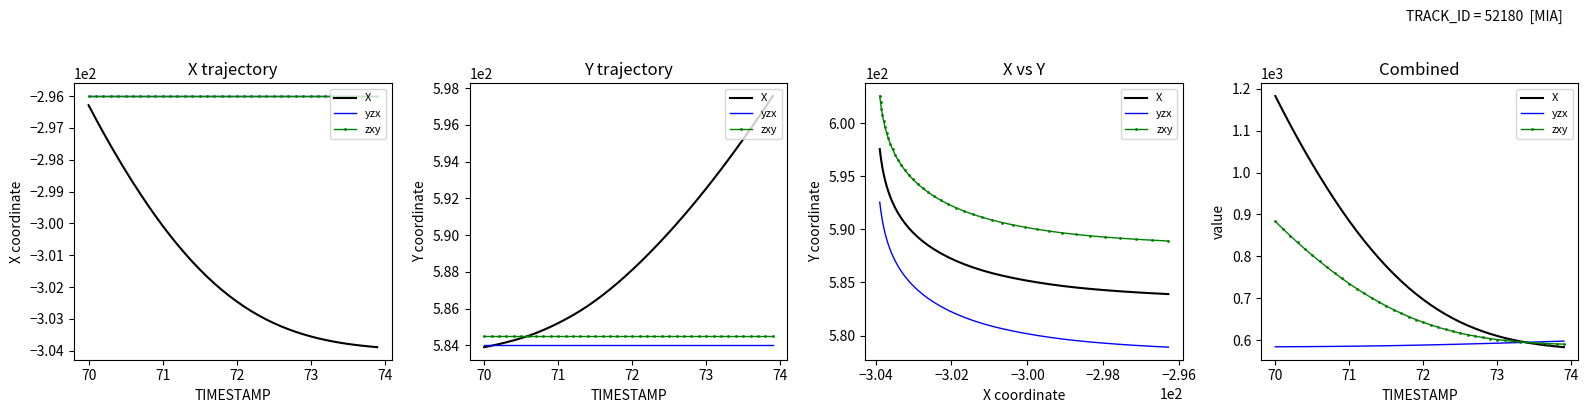

What value does the yzx series have at 73?

584.3